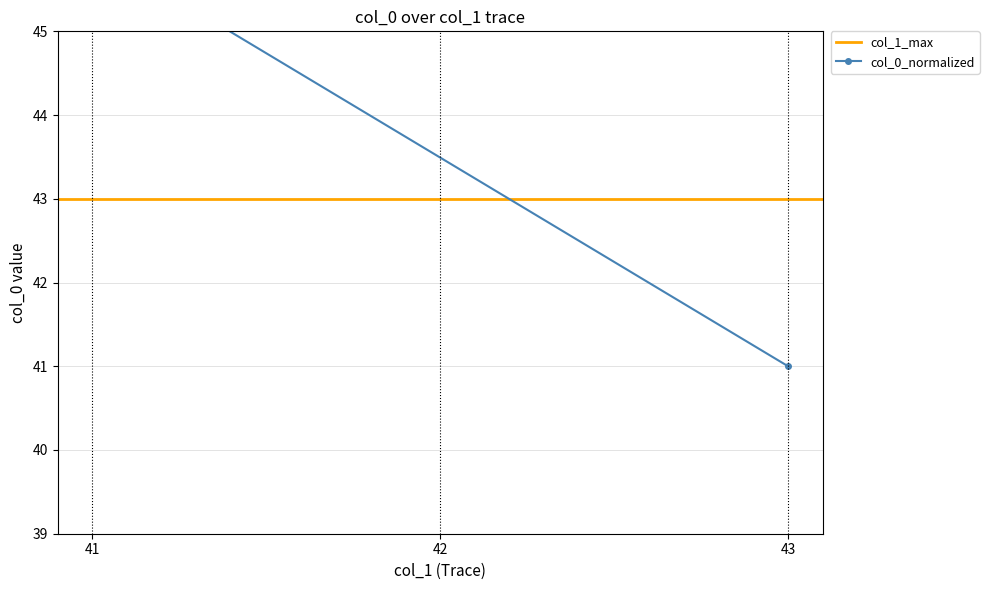

Approximately how many times larger is the value at 43 compared to 41?

0.9